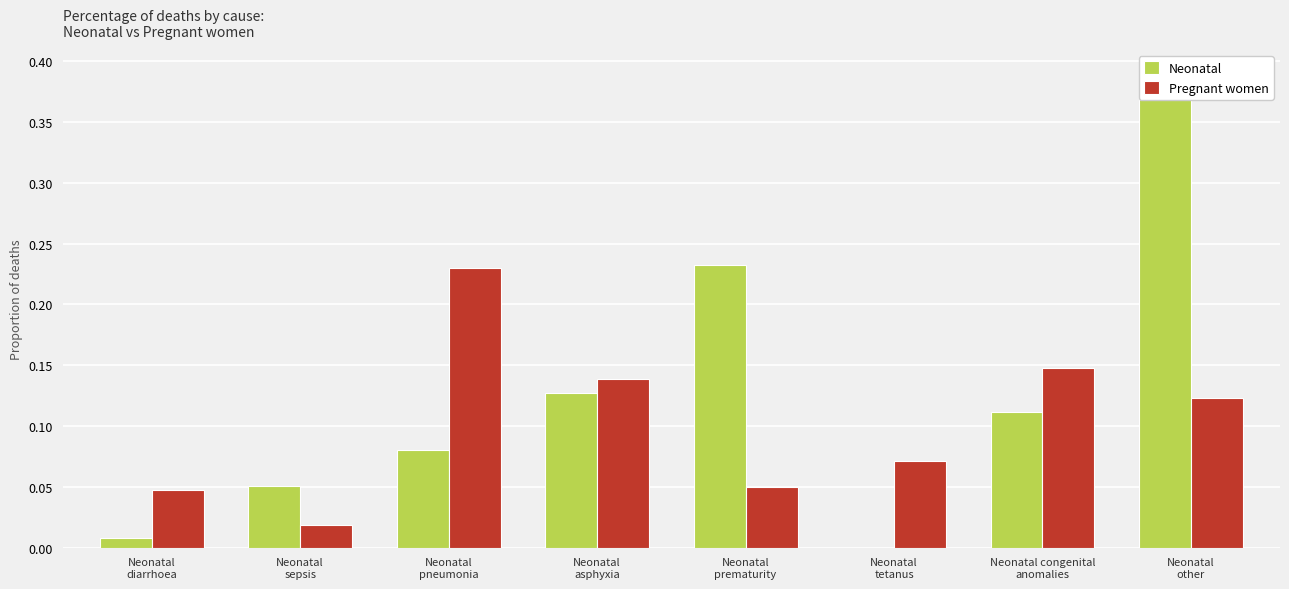

At how many categories does at least one series exceed 0?

8